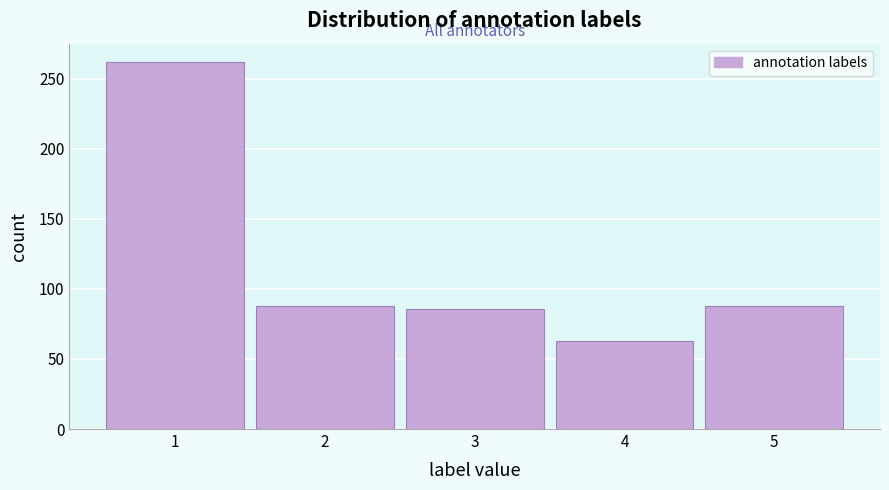

What is the height of the bar covering 3.5 to 4.5 on the x-axis? The values are not printed on the chart, so give them approximately, as read against the axis.

65